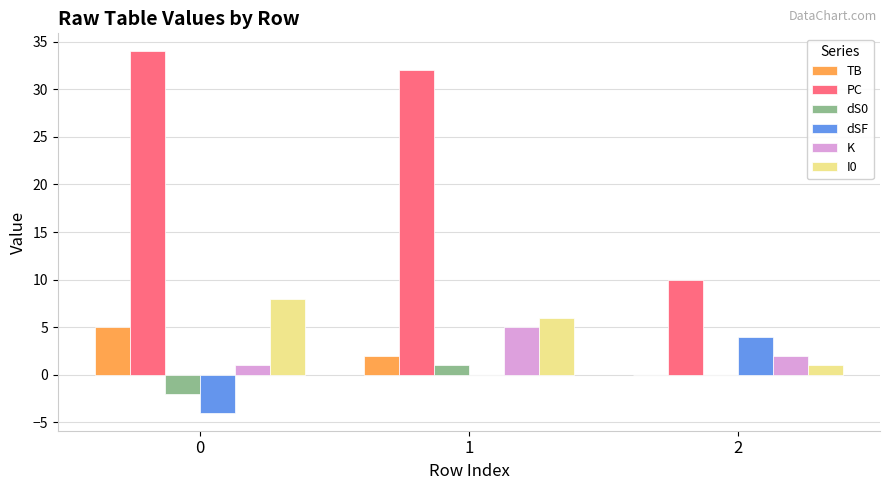

What is the sum of all I0 values?

15